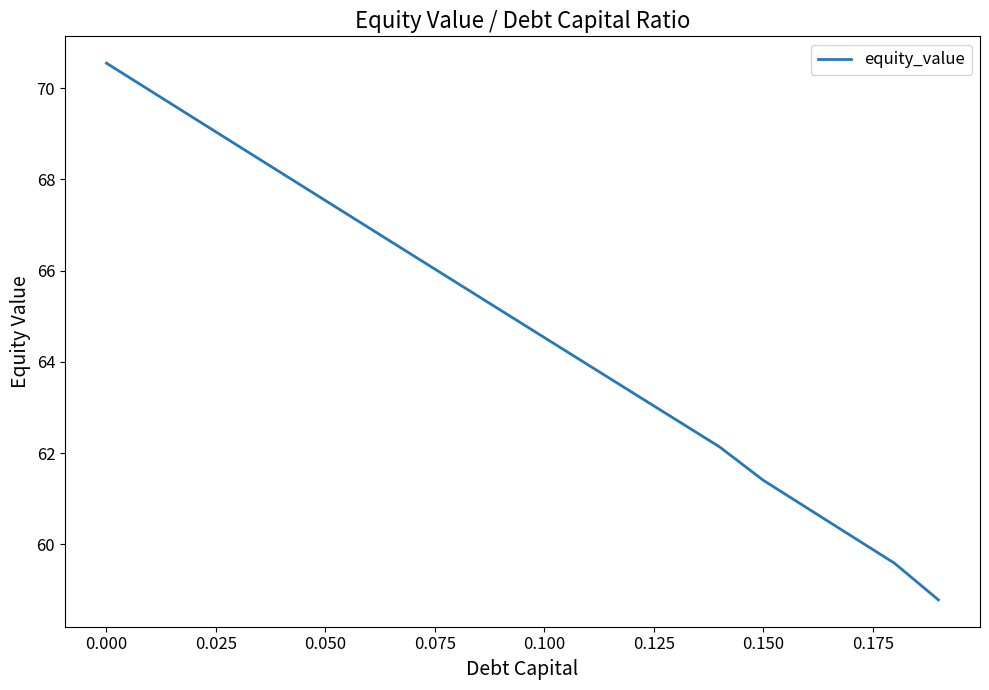

How many lines are shown in the chart?

1